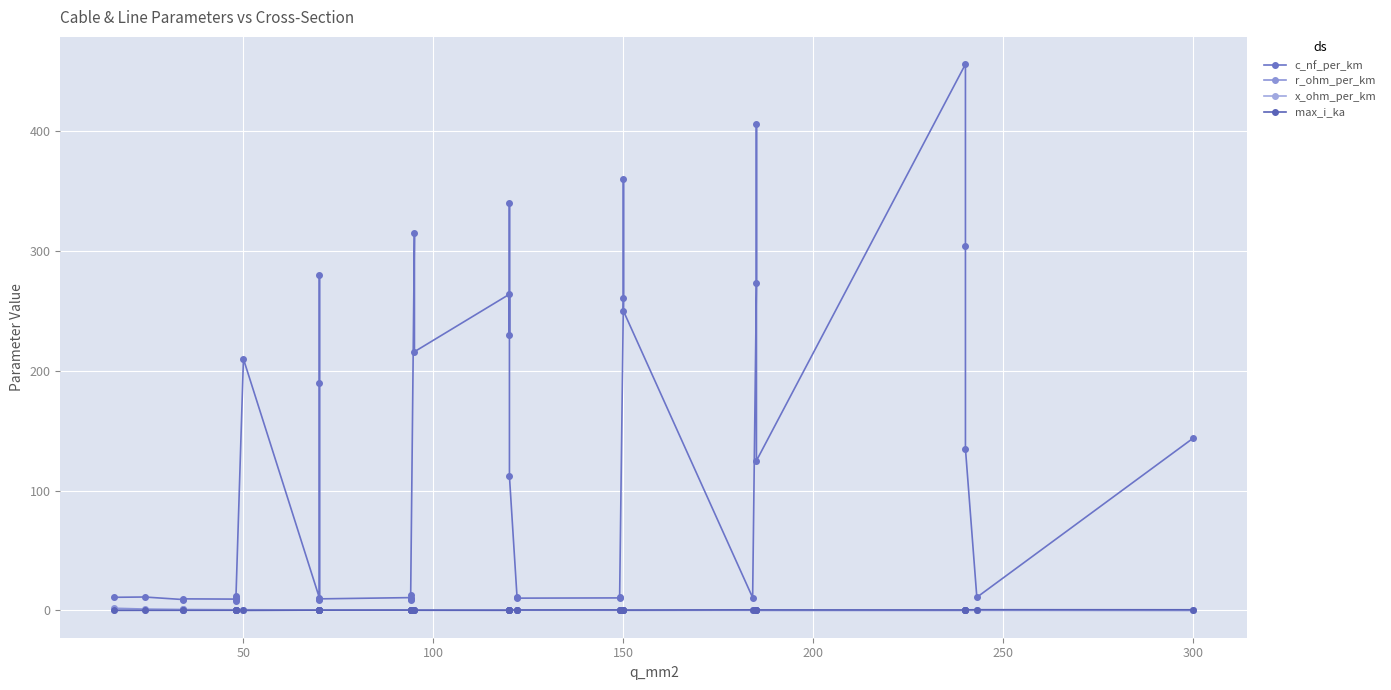

In x_ohm_per_km, how many points are lower than both neighbors (excluding endpoints)?

12